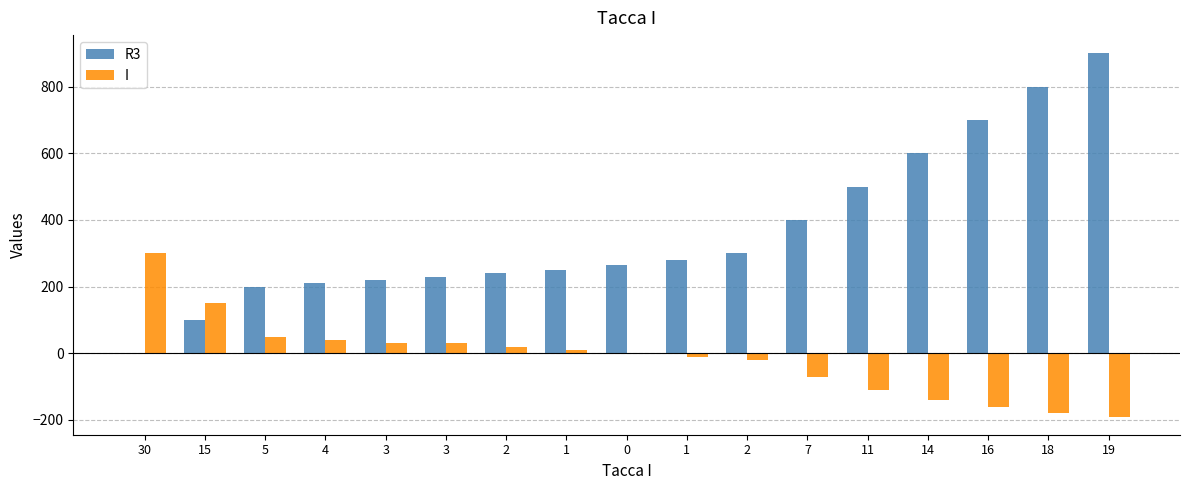

Are the bars horizontal?

No